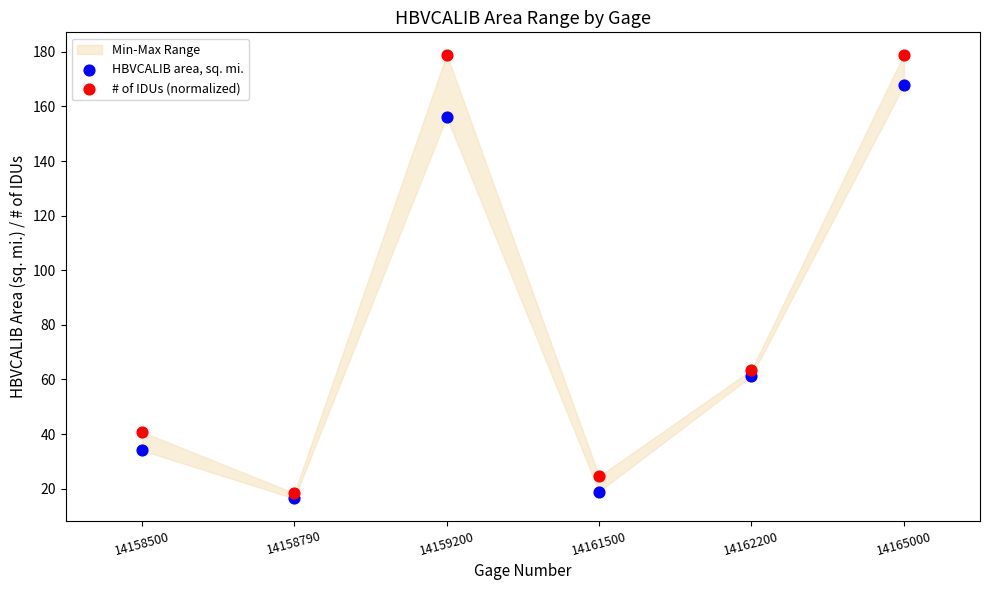

Across all data points, what is the average Y value?

80.0